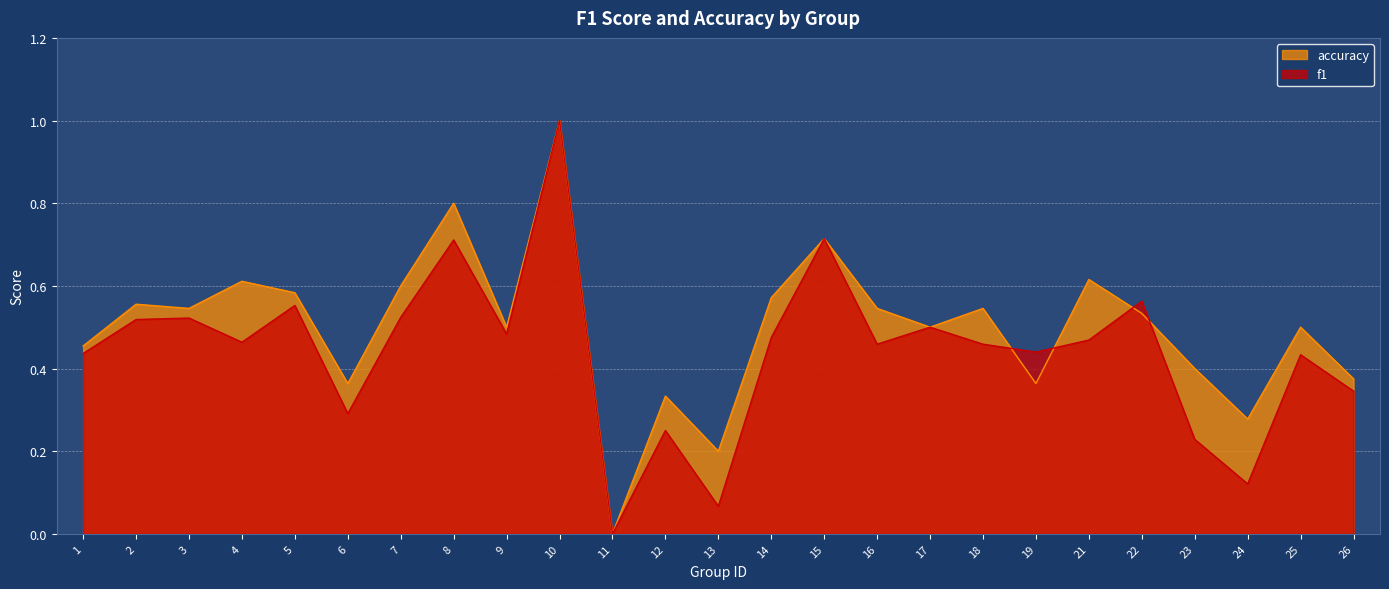

List the series in order of their peak value, lowest first.

f1, accuracy